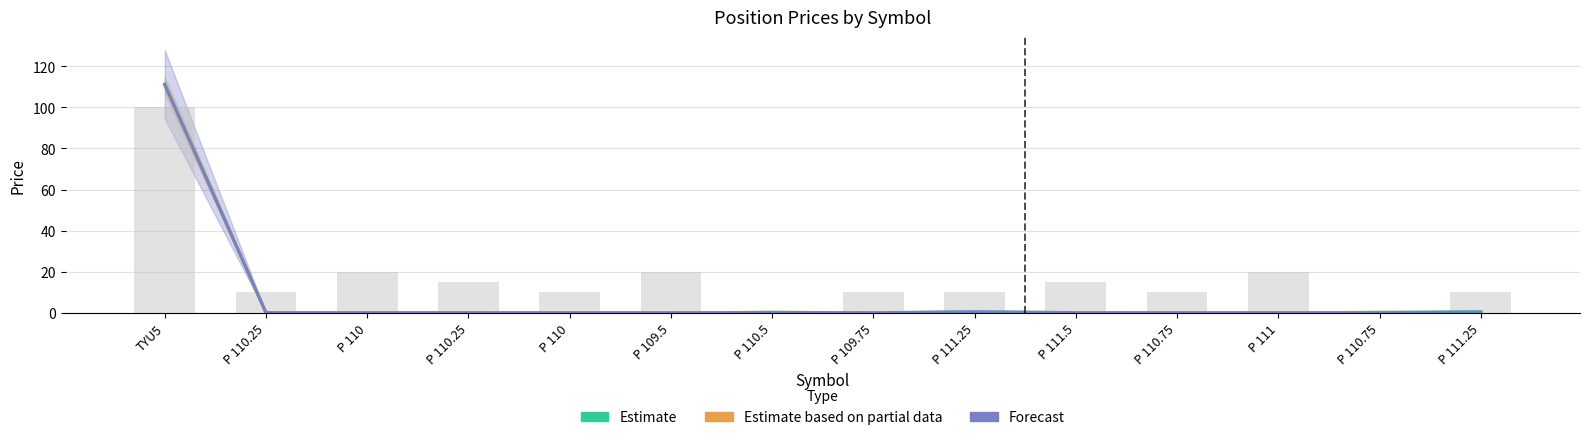

Is it true that Avg Entry / Flash (Estimate) equals 0.8 at P 111.25?

False